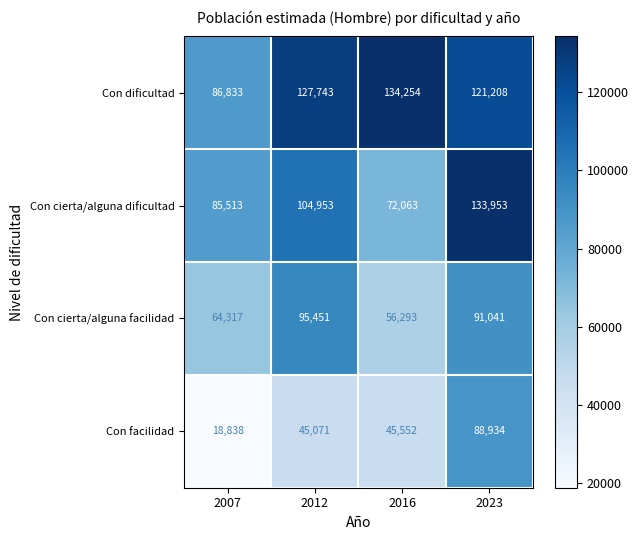

Which category has the highest value across all series?

2016